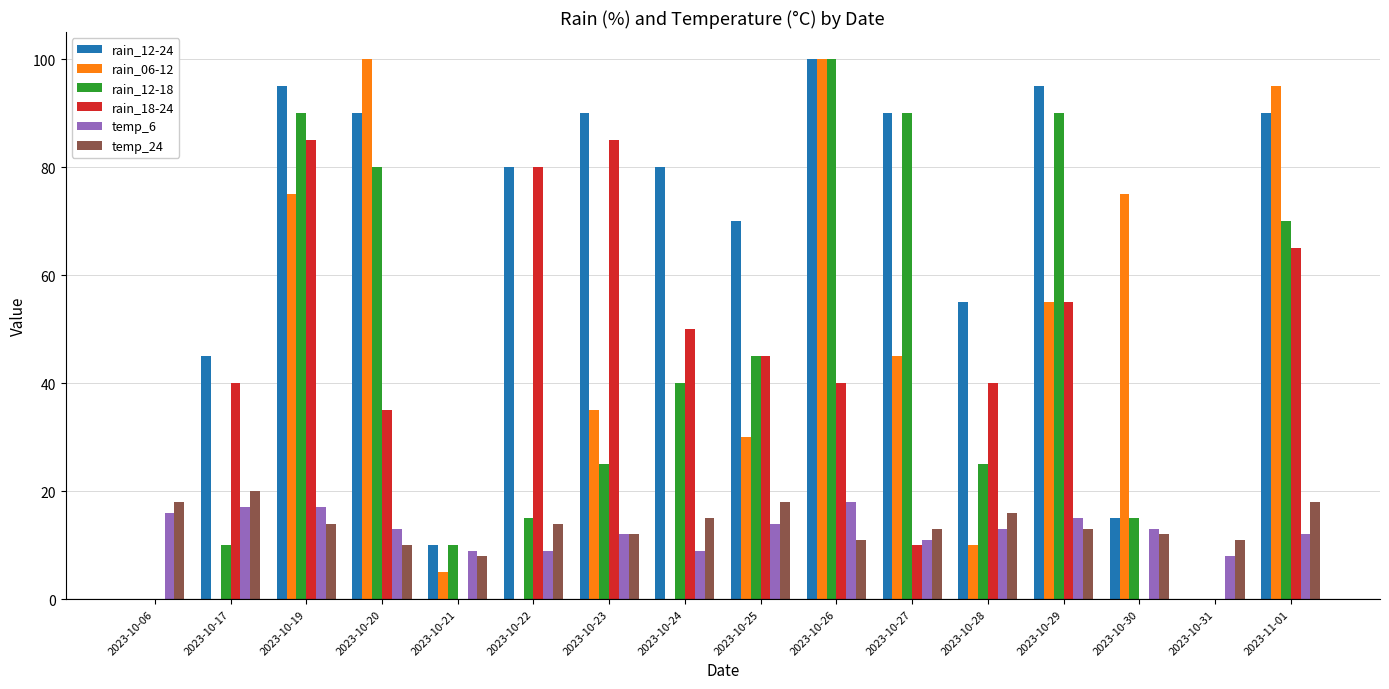

What is the sum of all rain_06-12 values?

625